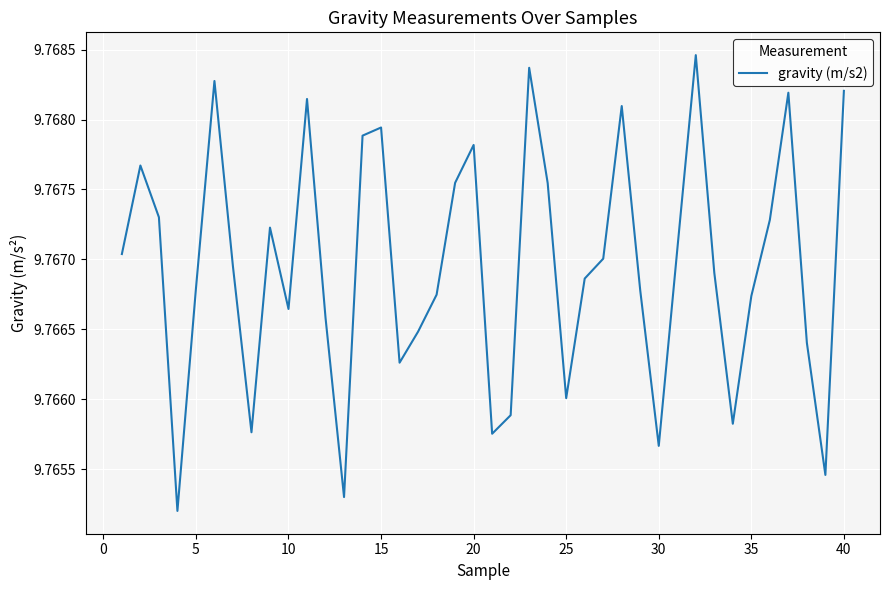

Is this an area chart (filled region under the line)?

No